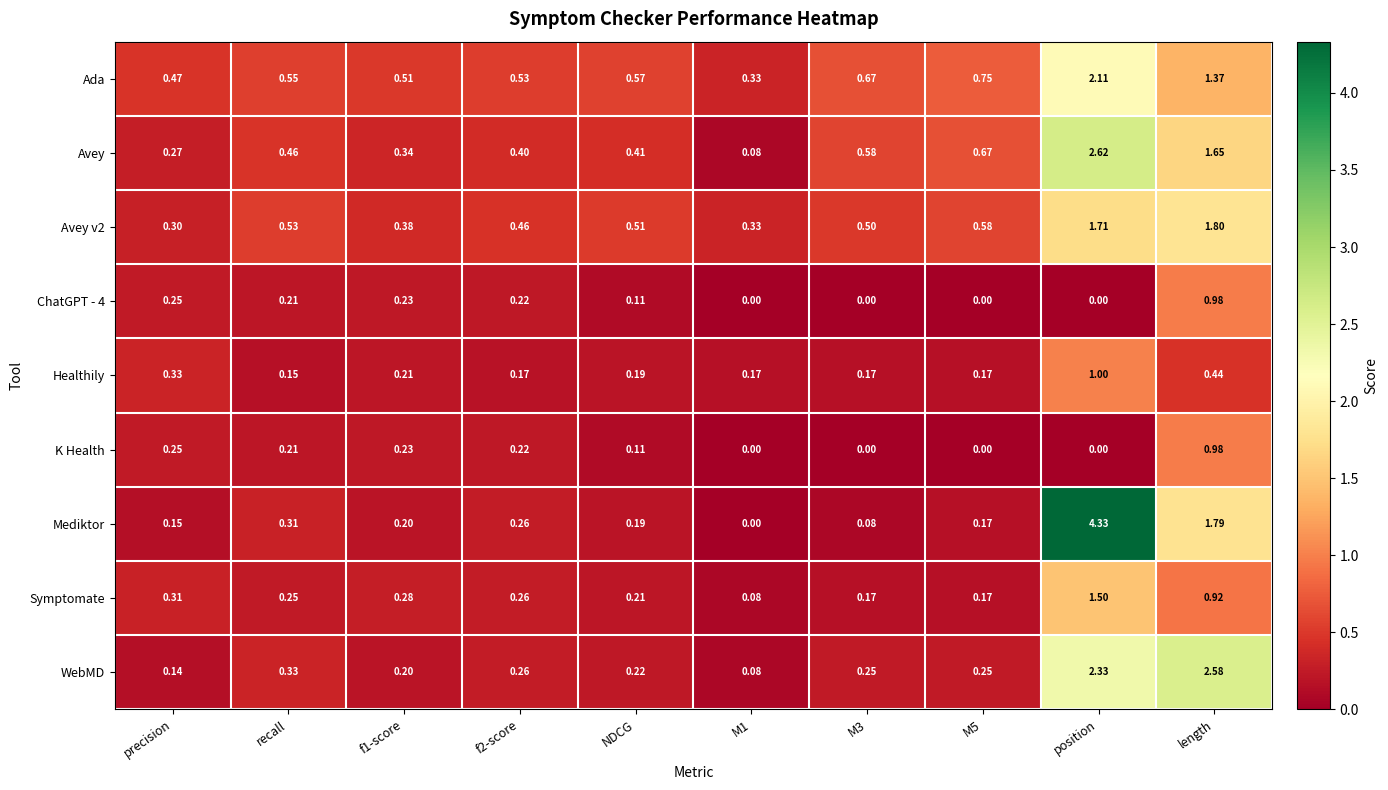

Where is WebMD nearest to the value 1?

recall